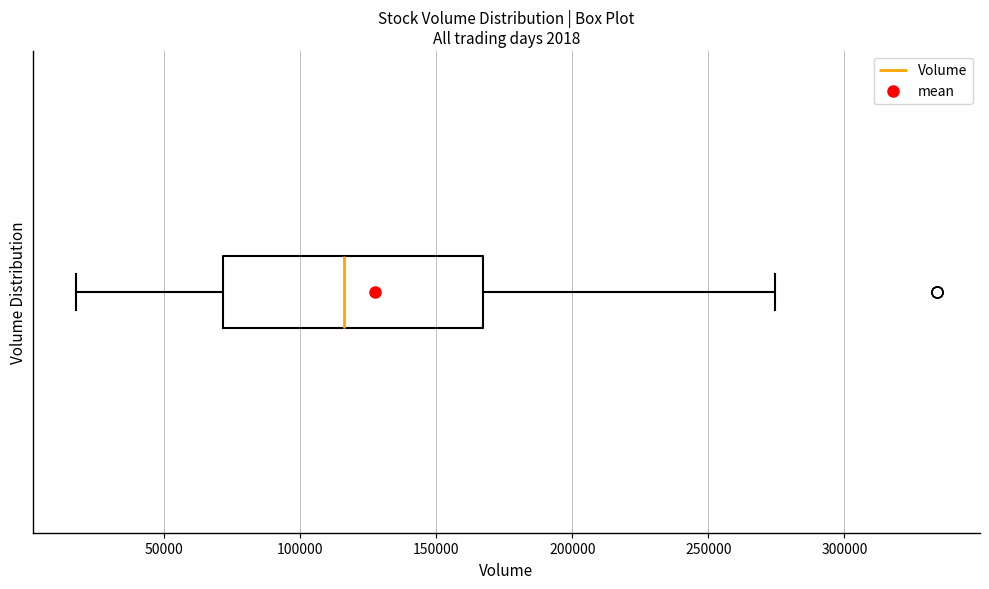

Transcribe this box plot: give where the median line is, the range the box spans, and where the two whiskers end, as read against the x-axis. The values are not printed on the chart, so give them approximately, as read against the axis.

median 115000, box 70000 to 165000, whiskers 15000 to 275000